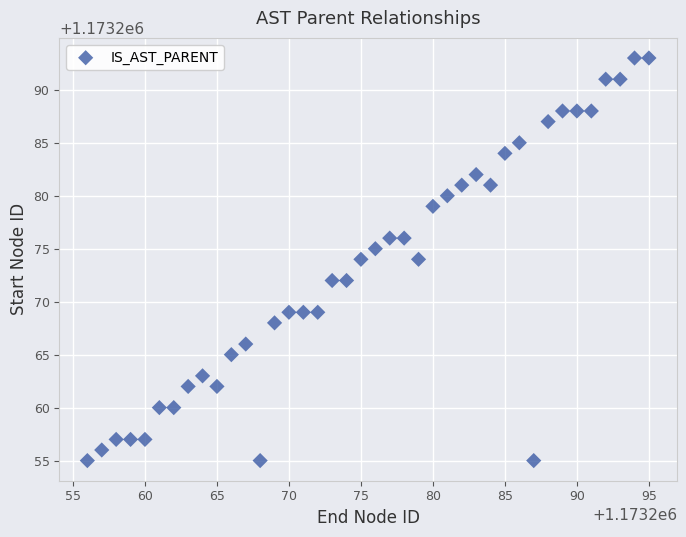

What is the range of X values (max minus min)?

39